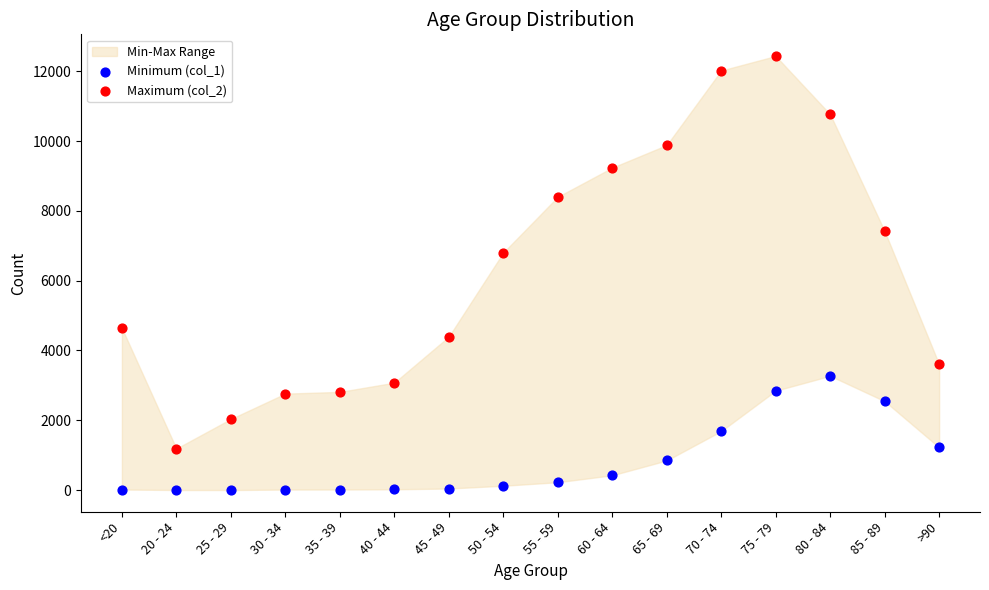

Across all data points, what is the range of Y values (max minus min)?

12431